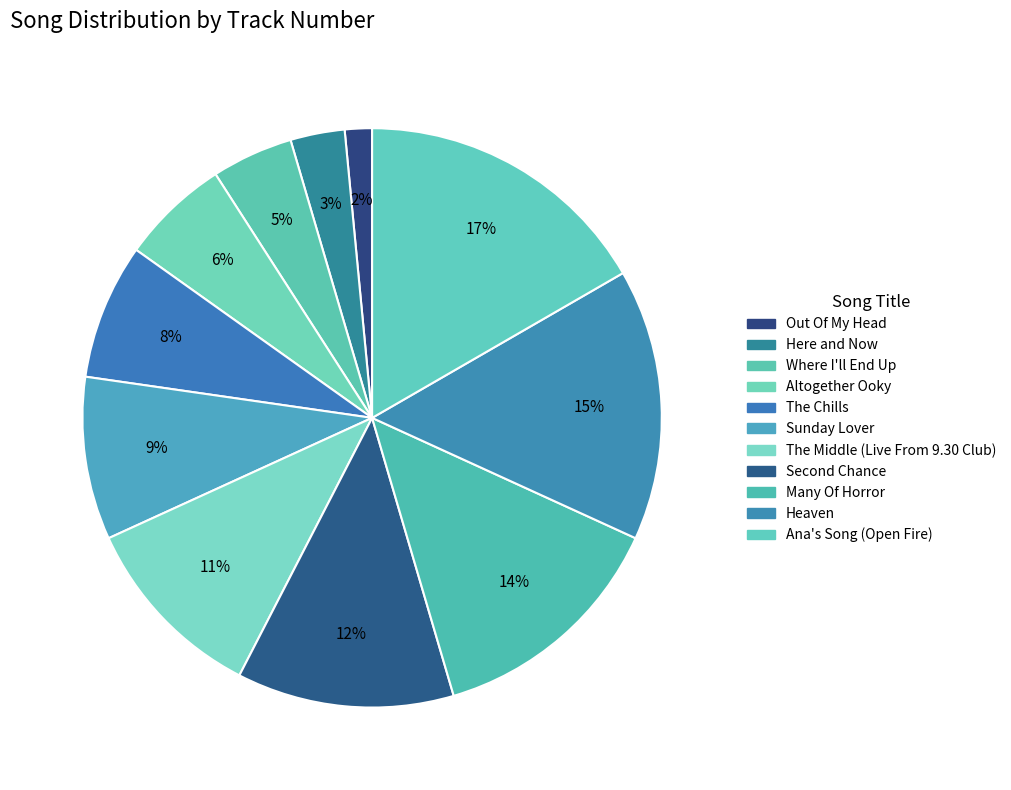

Which slice is the largest?

Ana's Song (Open Fire)